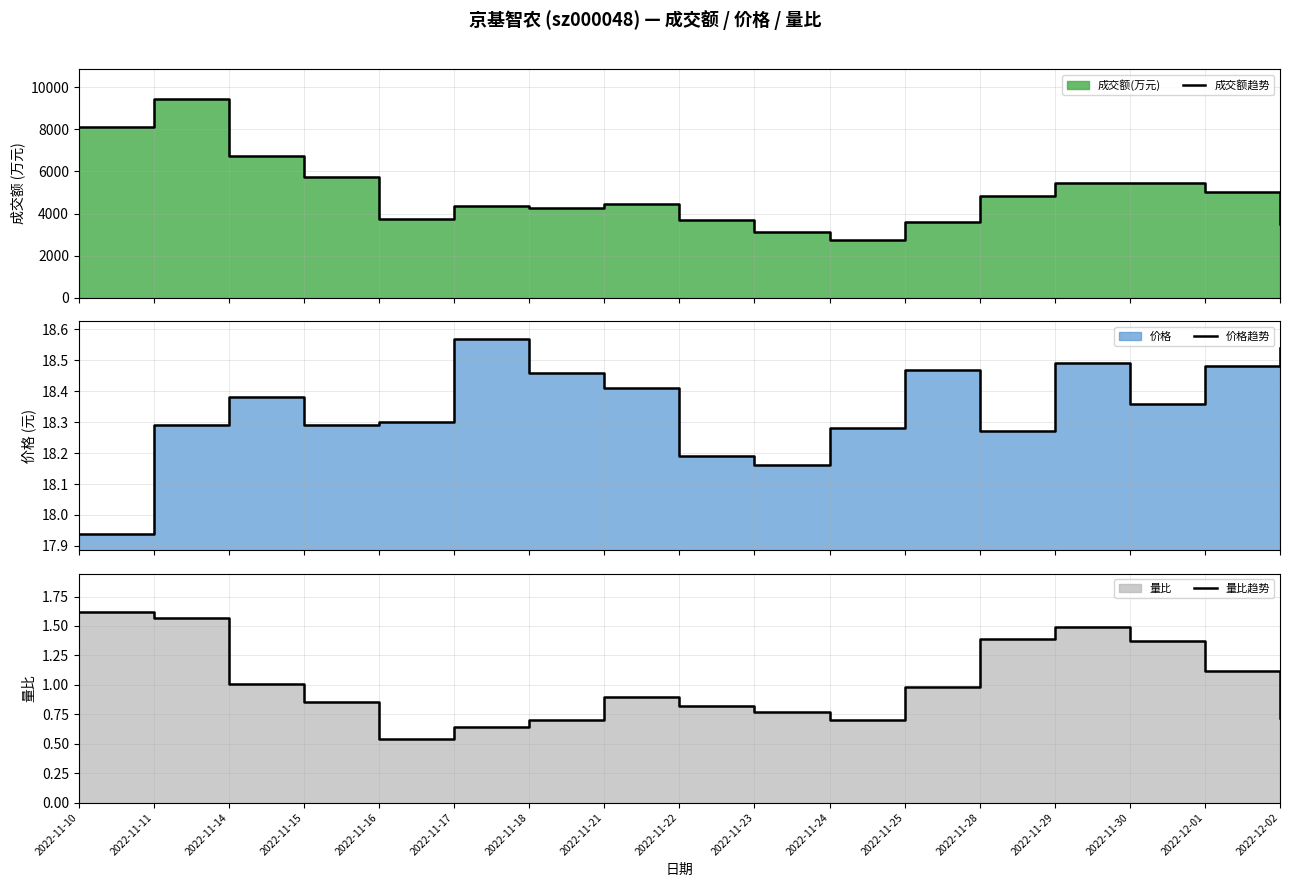

True or false: 成交额趋势 and 量比趋势 intersect in this chart.

False